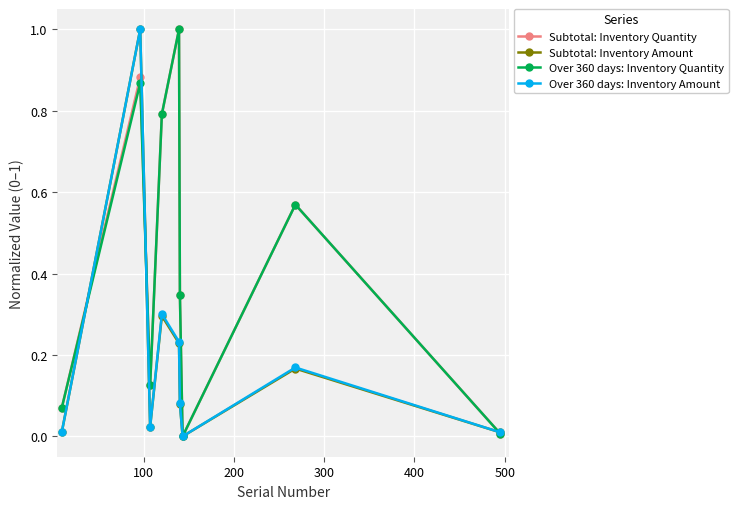

What is the maximum value for Subtotal: Inventory Quantity?

1.0